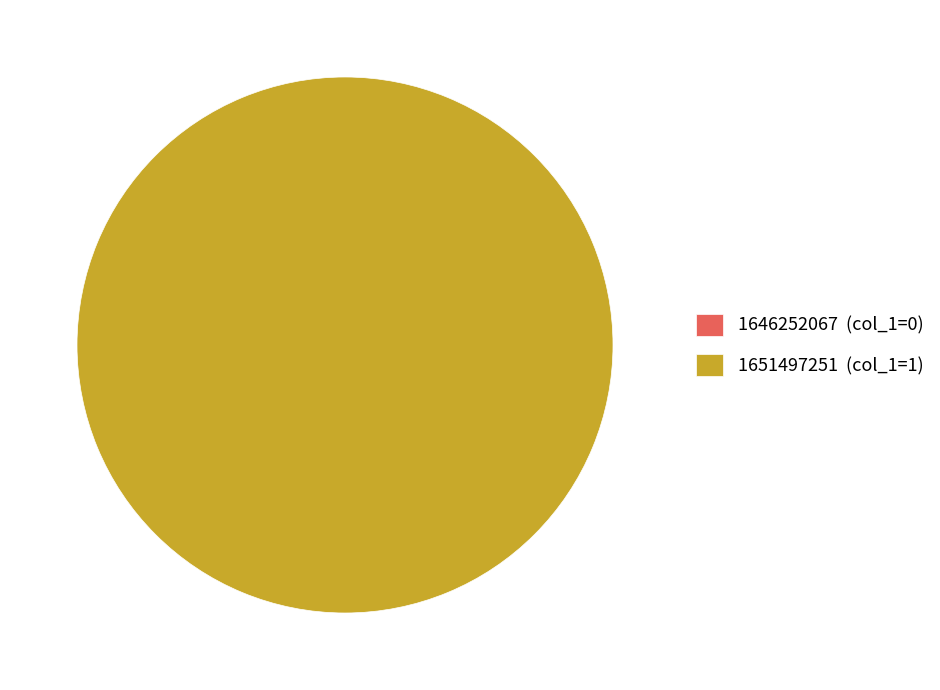

Which category has the biggest portion of the pie?

1651497251